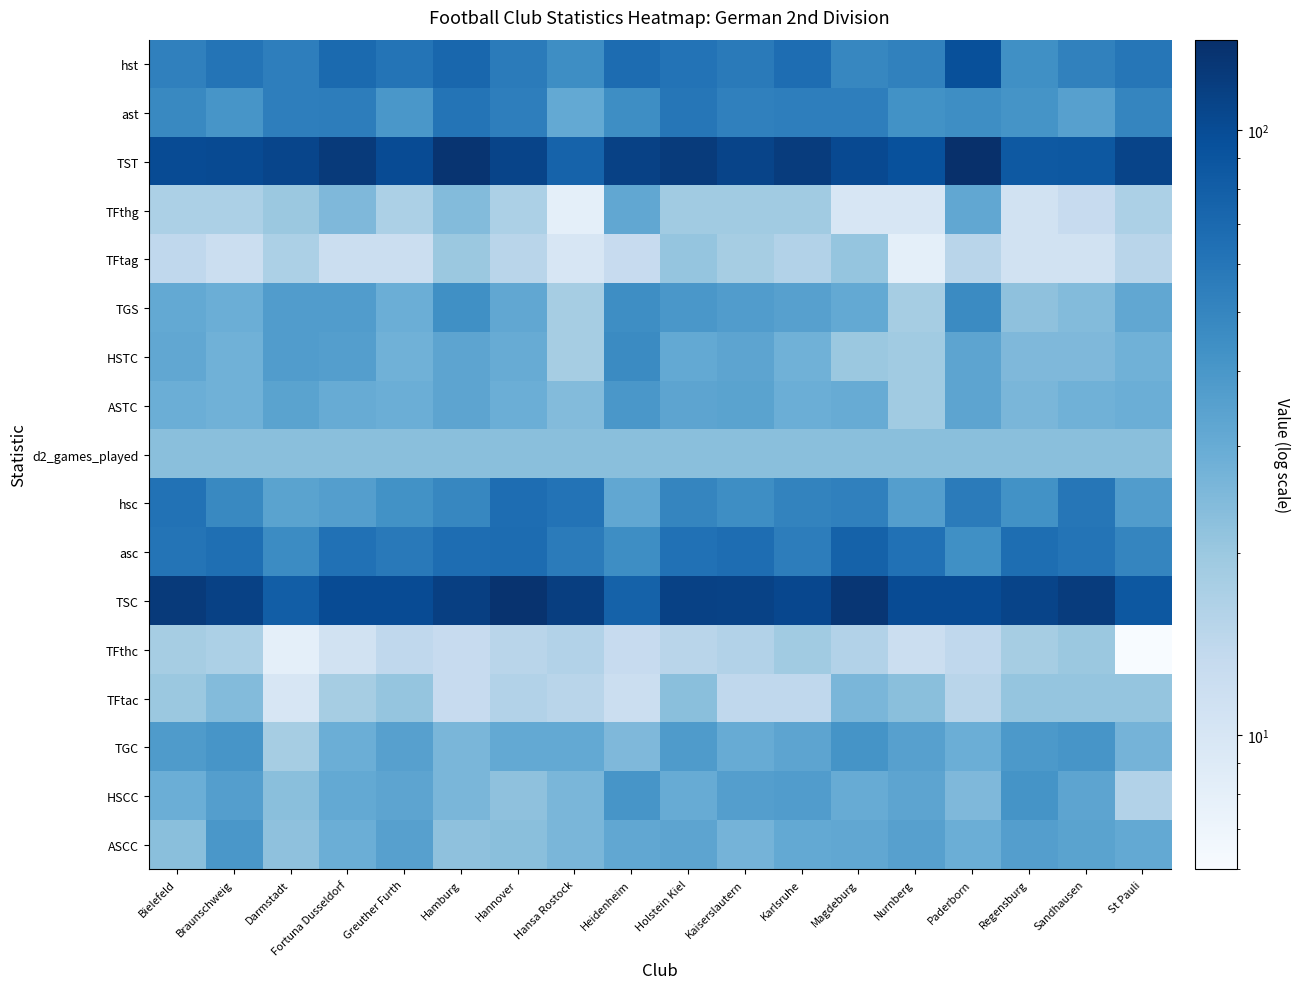

Rank the series by their maximum value, from highest to lowest.

TST, TSC, hst, asc, hsc, ast, TGS, HSTC, TGC, HSCC, ASTC, ASCC, TFthg, TFtac, d2_games_played, TFtag, TFthc